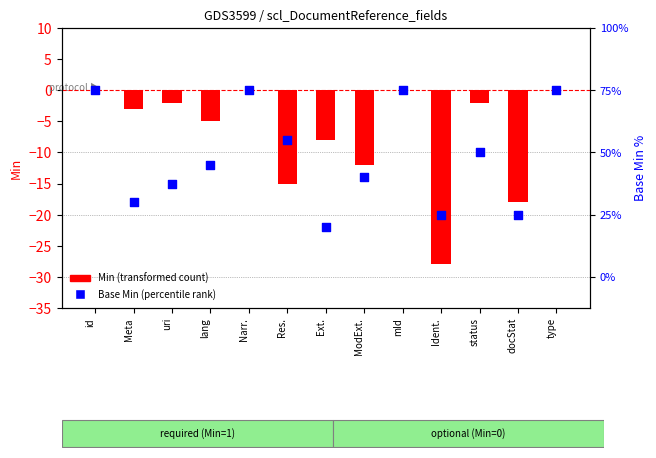

What are all the series names shown in the legend?

Min (transformed count), Base Min (percentile rank)